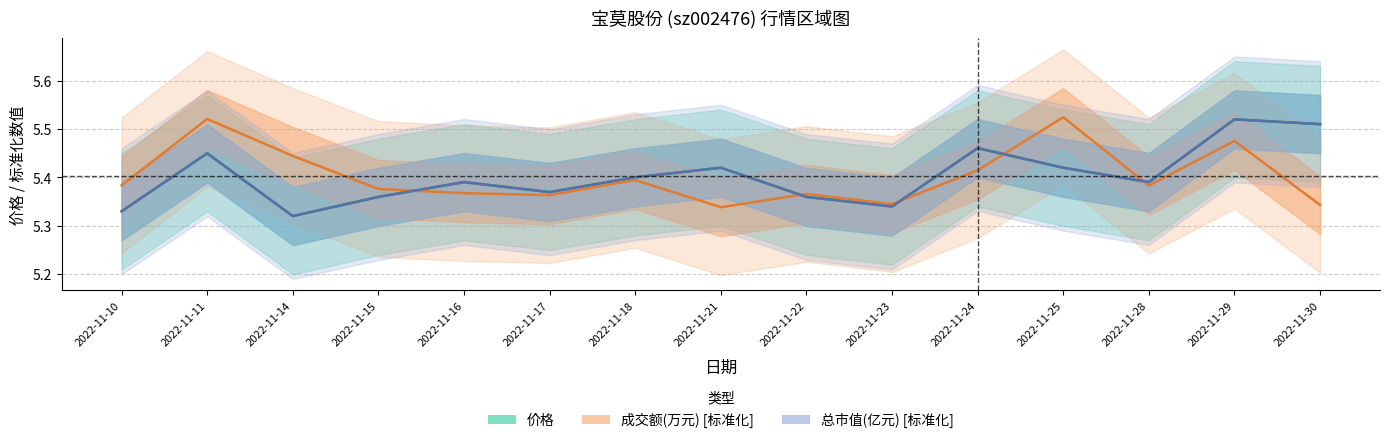

List the series in order of their peak value, highest first.

成交额(万元) [标准化], 价格, 总市值(亿元) [标准化]